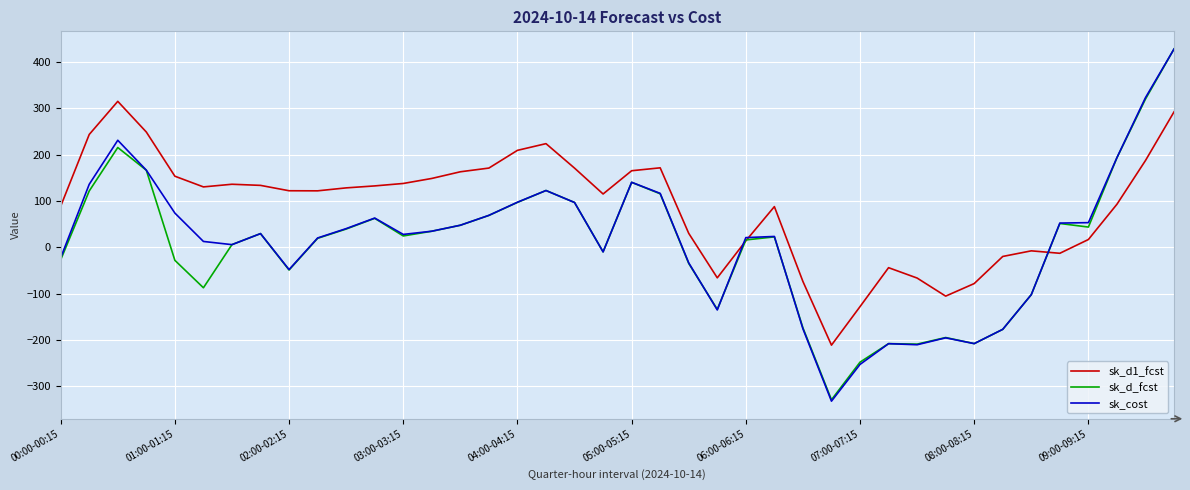

What is the difference between the second highest and minimum values in the sk_cost series?

654.9